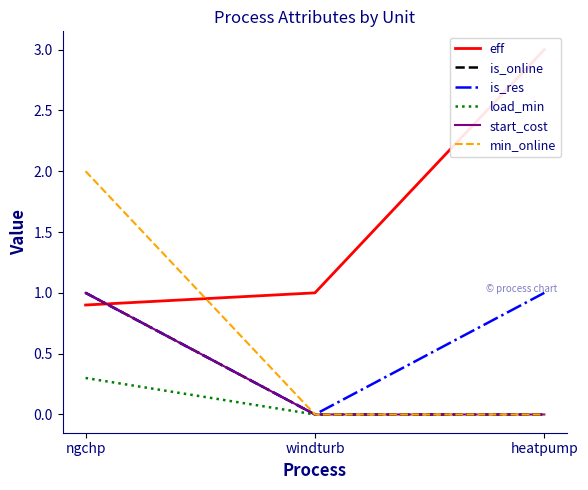

What is the average value of the eff series?

1.6